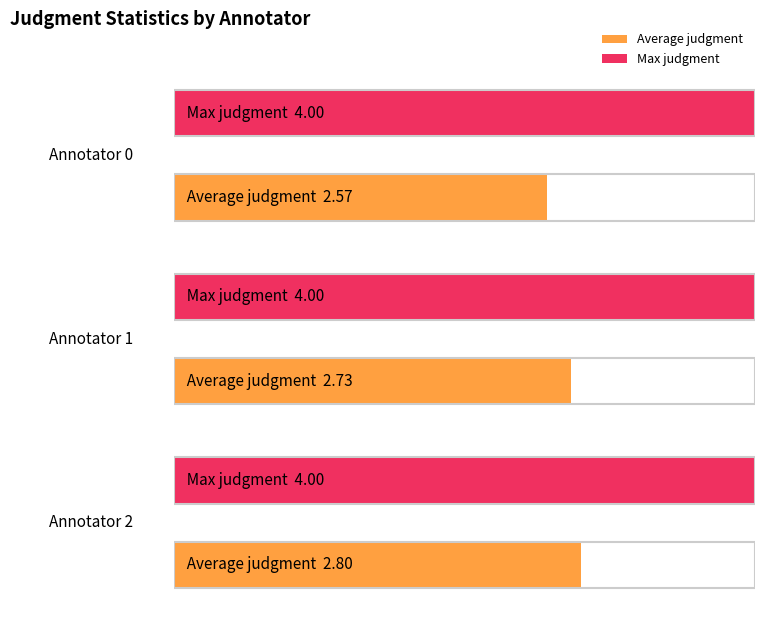

Rank the series by their average value, from lowest to highest.

Average judgment, Max judgment